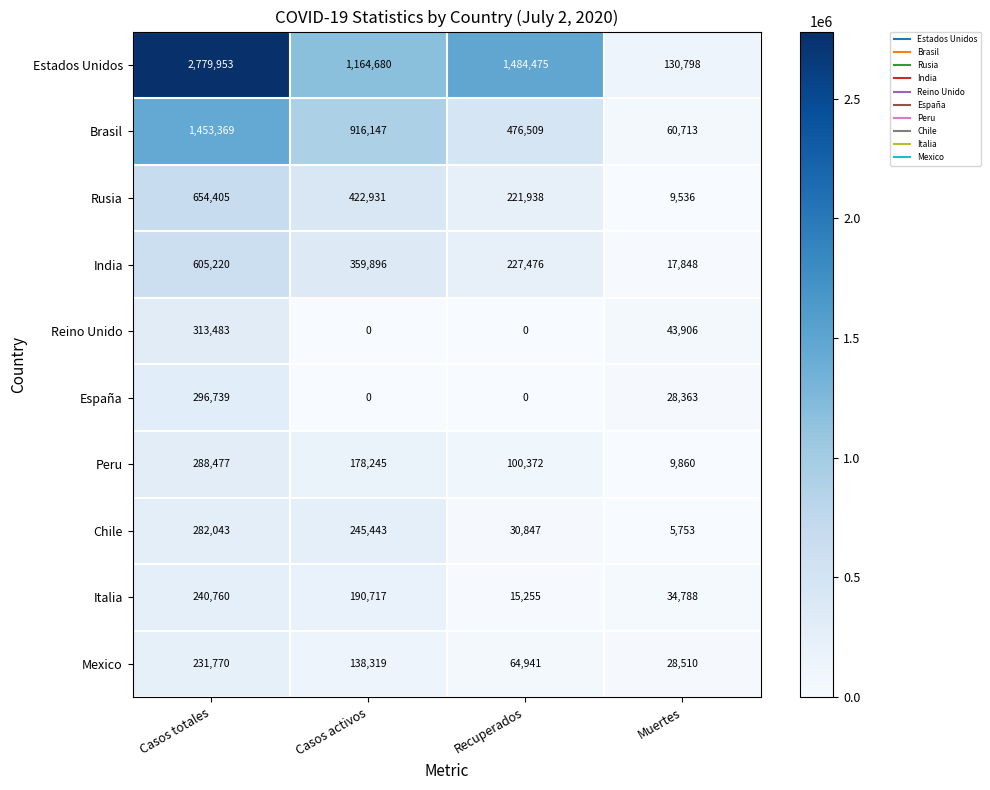

Which category has the highest value in the Rusia series?

Casos totales